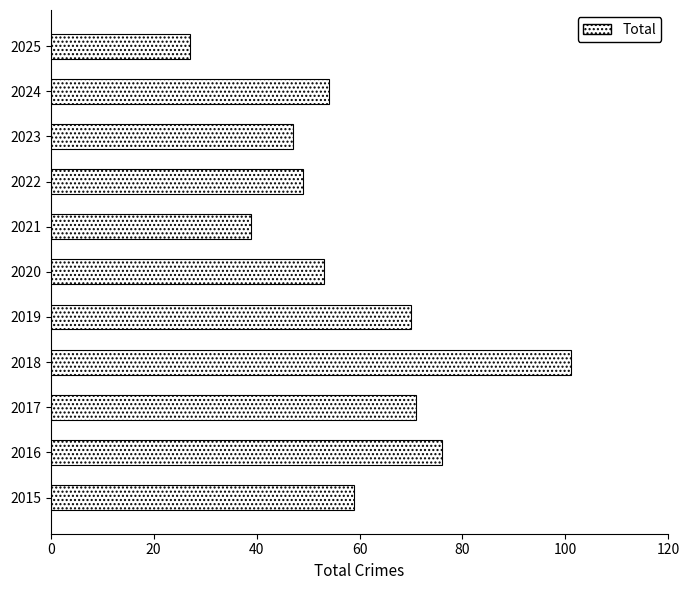

List the labels in order of value, largest first.

2018, 2016, 2017, 2019, 2015, 2024, 2020, 2022, 2023, 2021, 2025